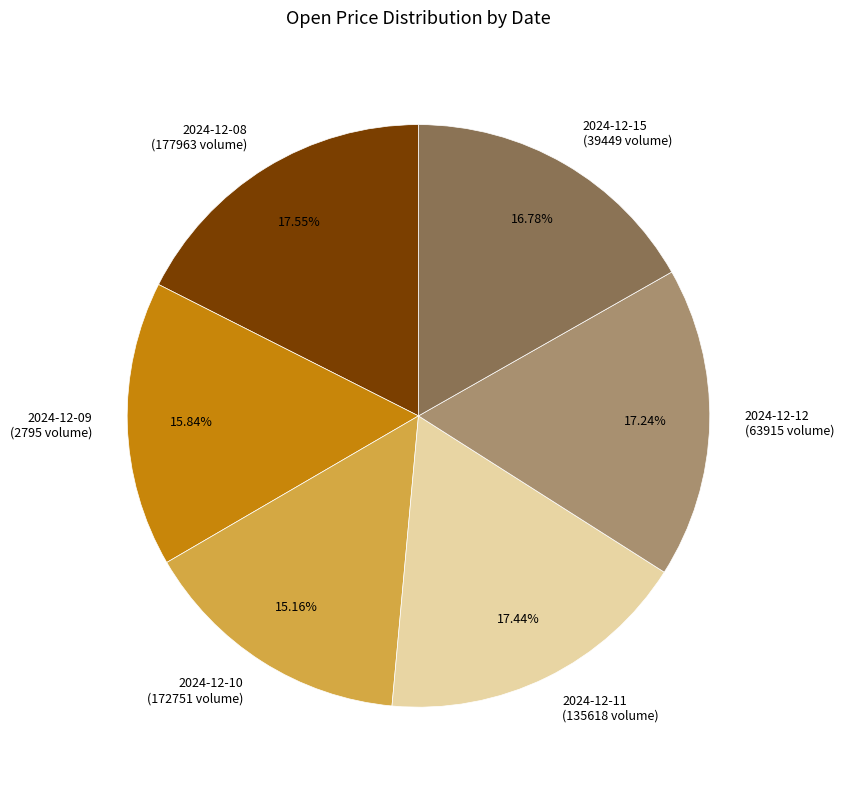

True or false: 2024-12-12 accounts for 23% of the total.

False